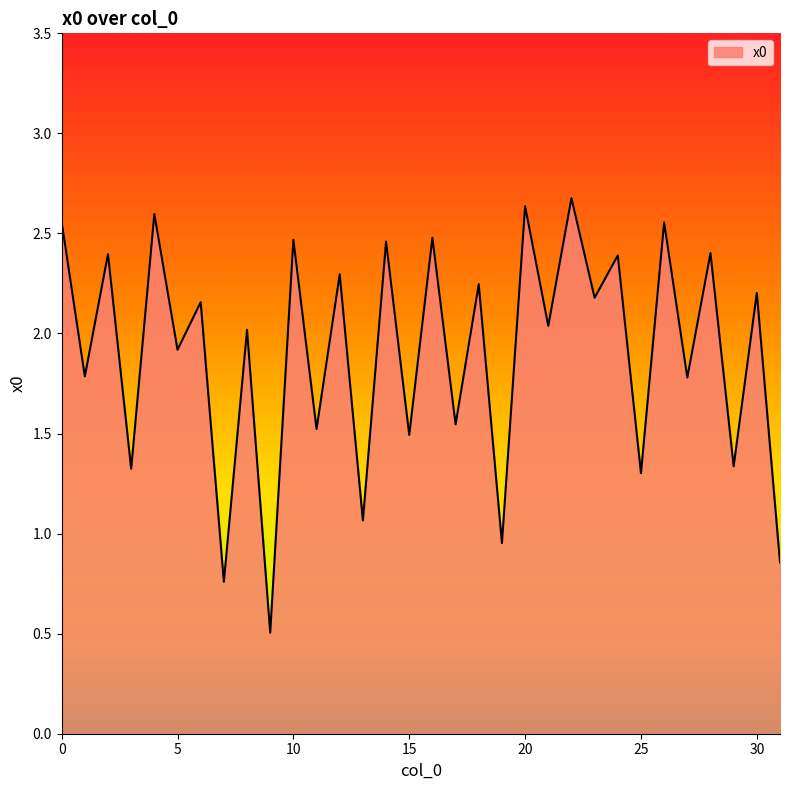

What is the maximum value shown in the chart?

2.7